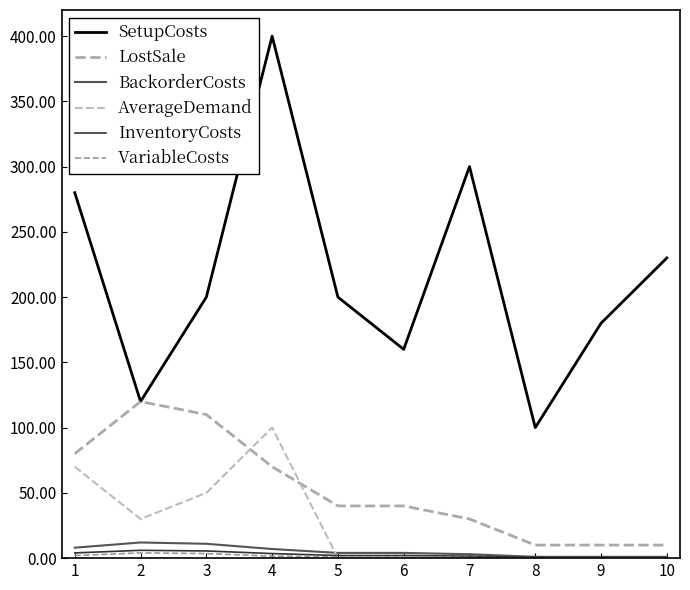

How many lines are shown in the chart?

6